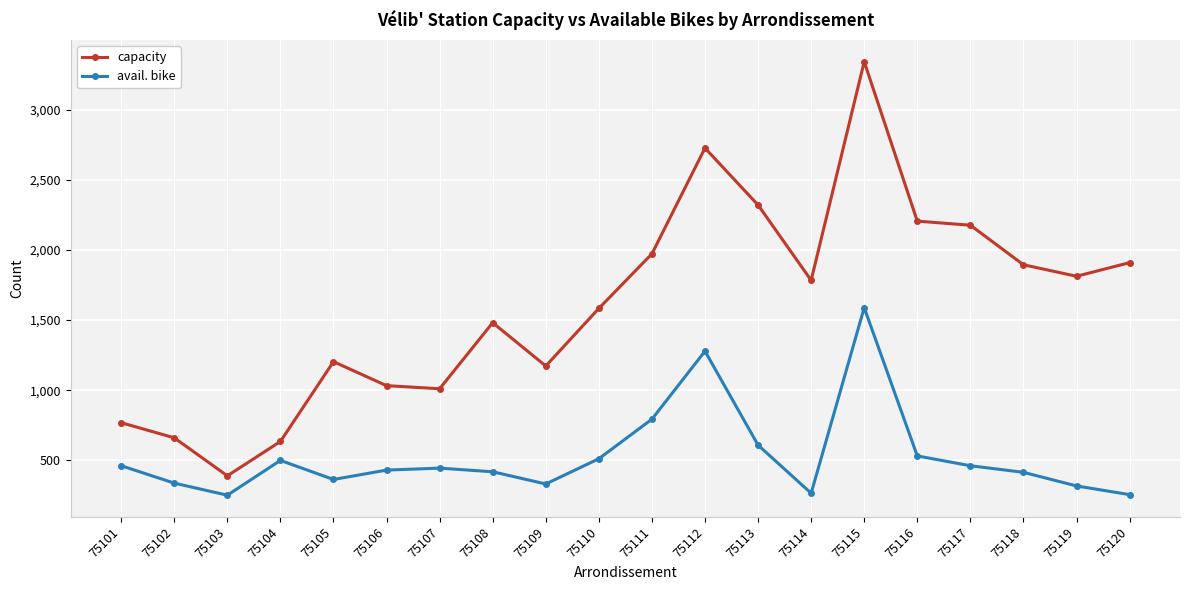

How many categories are shown in the chart?

20